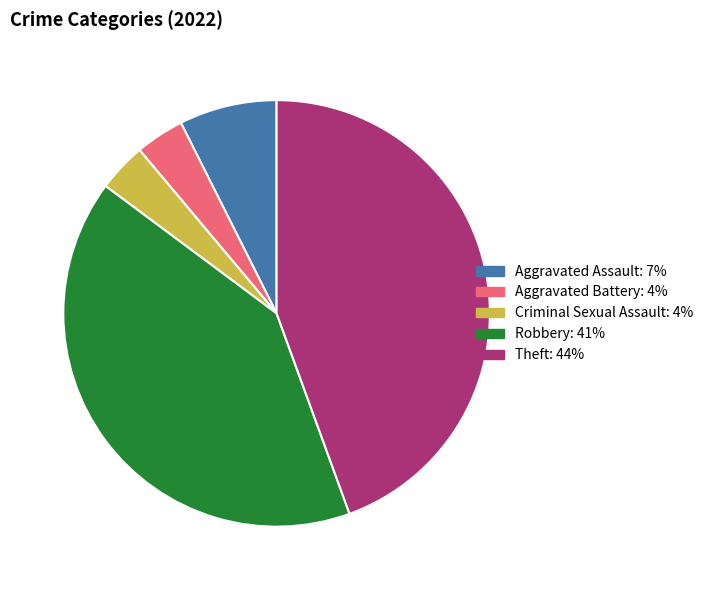

Count the number of slices in the pie.

5